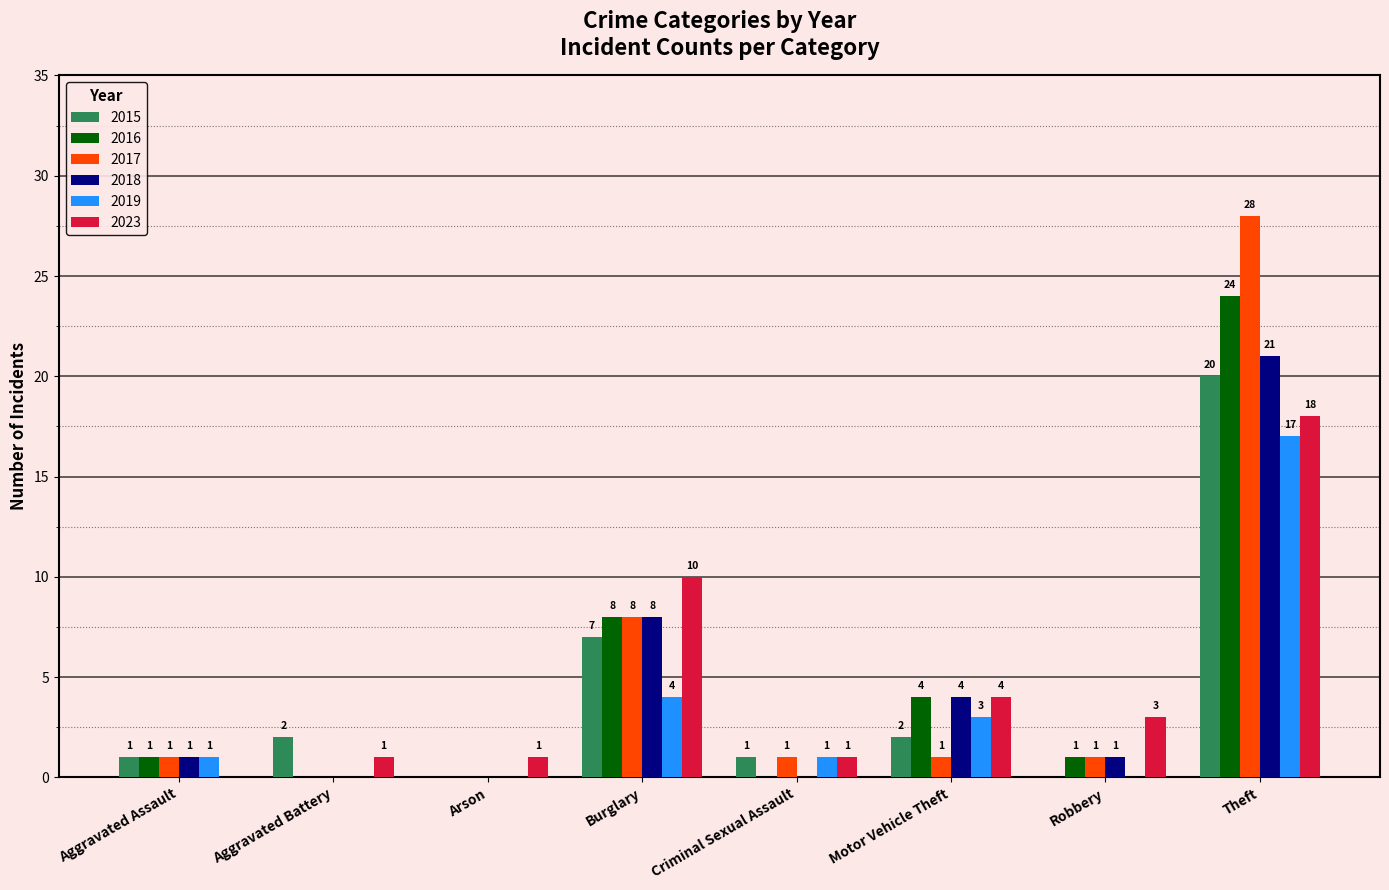

Which series has the largest range (max minus min)?

2017